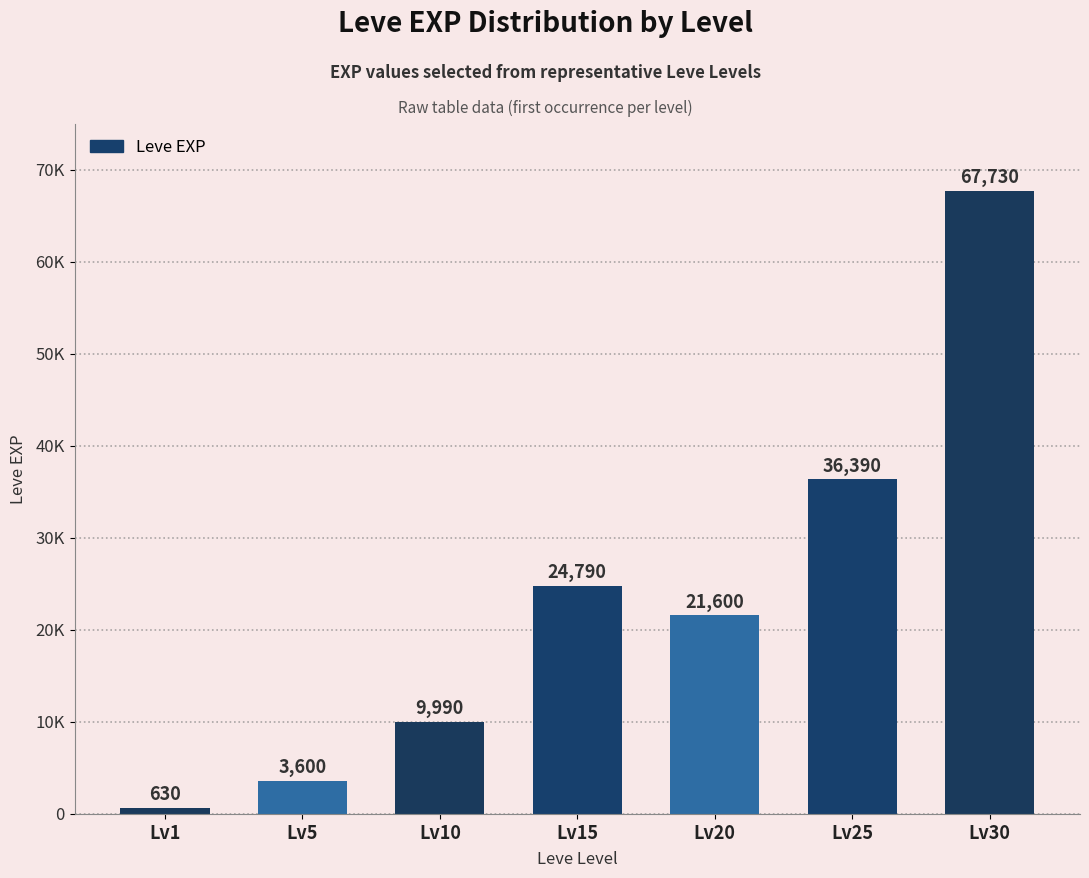

Are the bars horizontal?

No